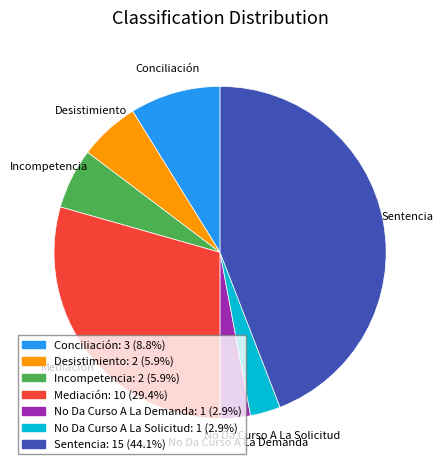

Between Desistimiento and Conciliación, which is larger?

Conciliación